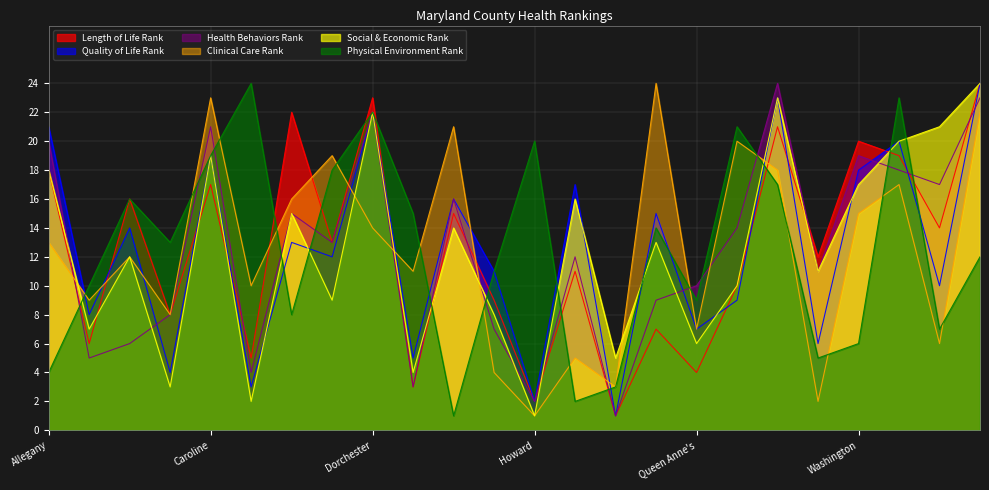

What are all the series names shown in the legend?

Length of Life Rank, Quality of Life Rank, Health Behaviors Rank, Clinical Care Rank, Social & Economic Rank, Physical Environment Rank